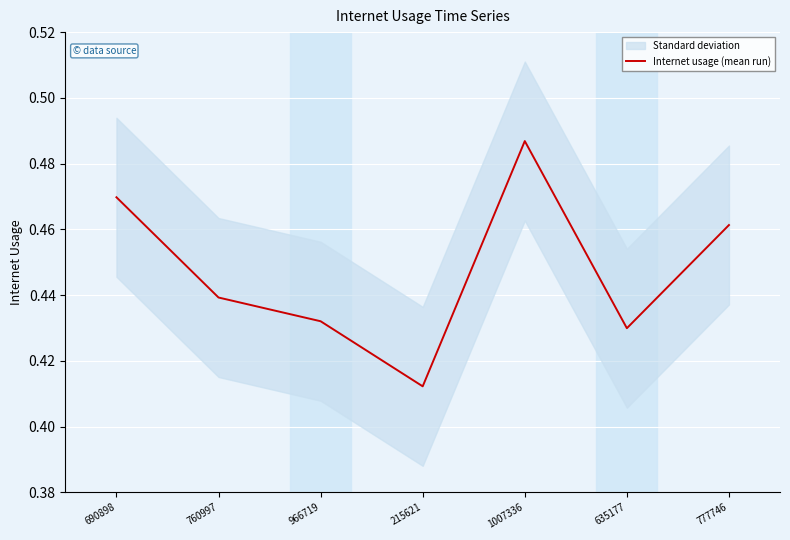

Rank the categories by value from highest to lowest.

1007336, 690898, 777746, 760997, 966719, 635177, 215621